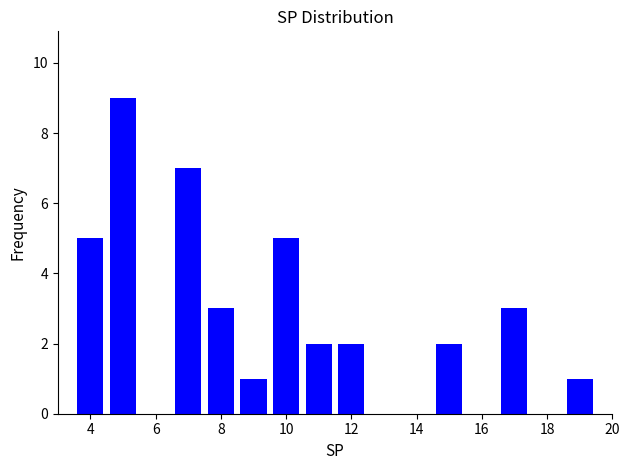

Over which range of the x-axis is the bar tallest?

4.5 to 5.5